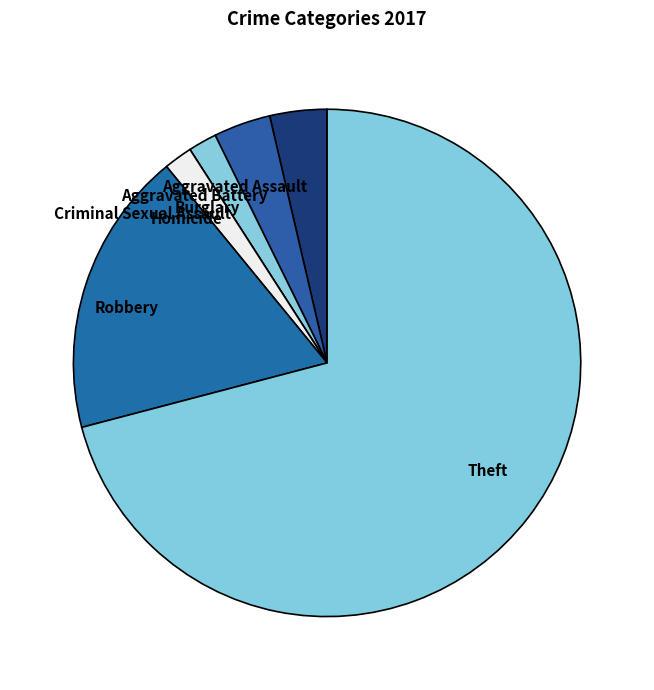

Which category accounts for the majority?

Theft